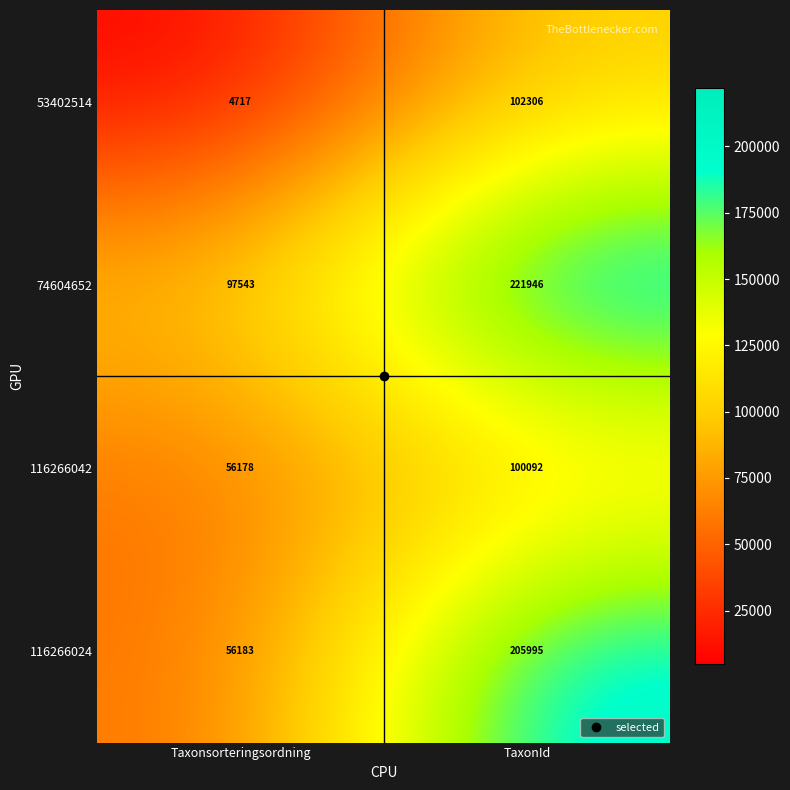

Count the number of categories in the chart.

2